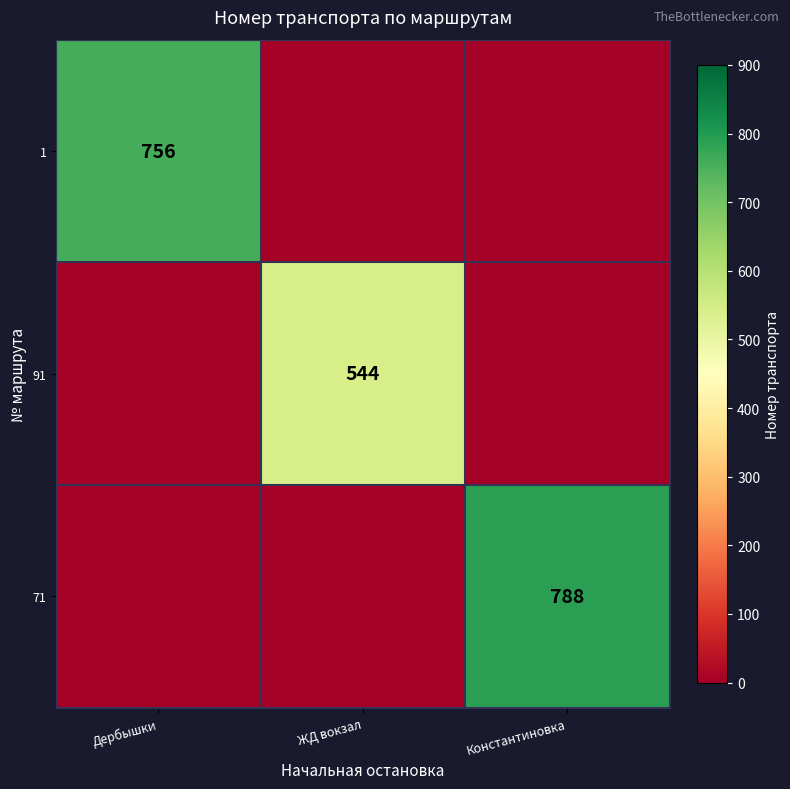

The 1 series shows 397 at Дербышки. True or false?

False